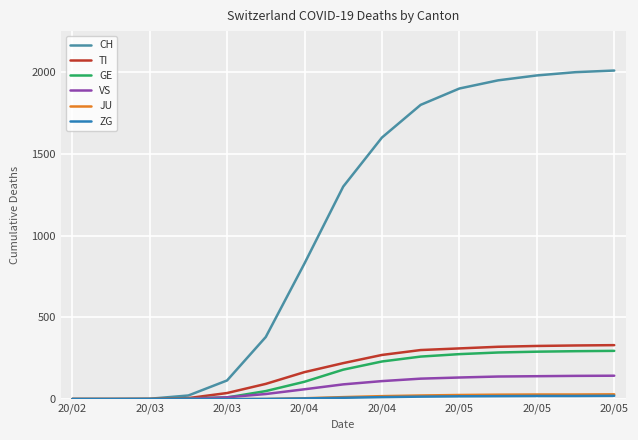

Which series has the largest range (max minus min)?

CH